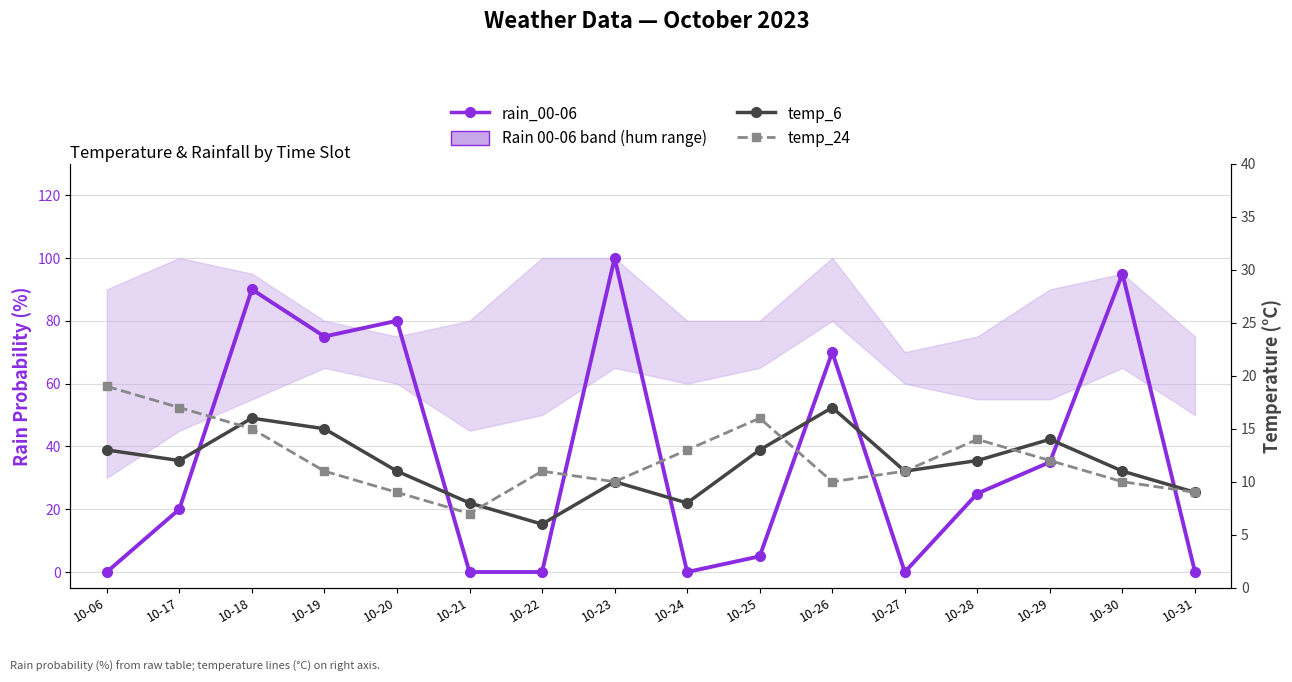

At which category does the chart reach its peak across all series?

10-23